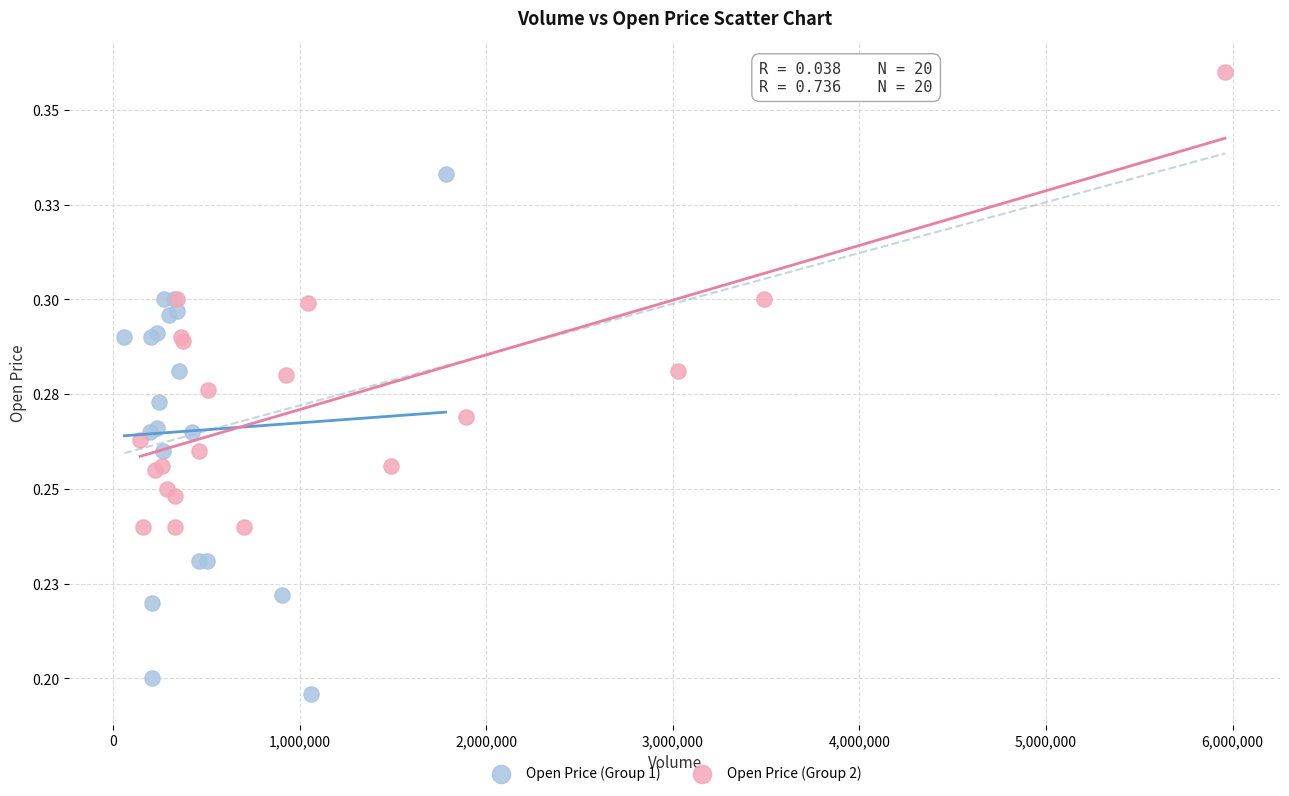

What are all the series names shown in the legend?

Open Price (Group 1), Open Price (Group 2)